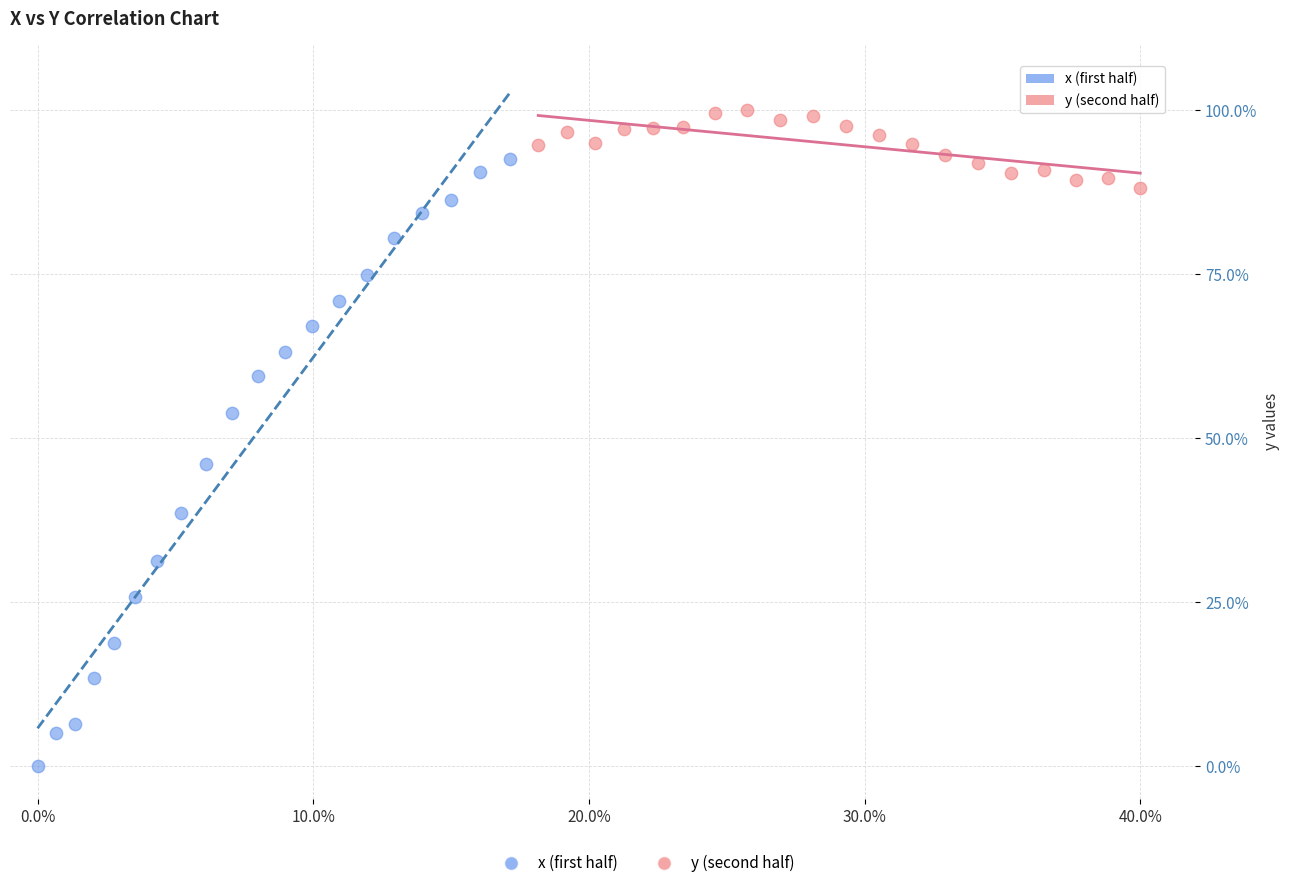

Which series has the widest spread of Y values?

x (first half)